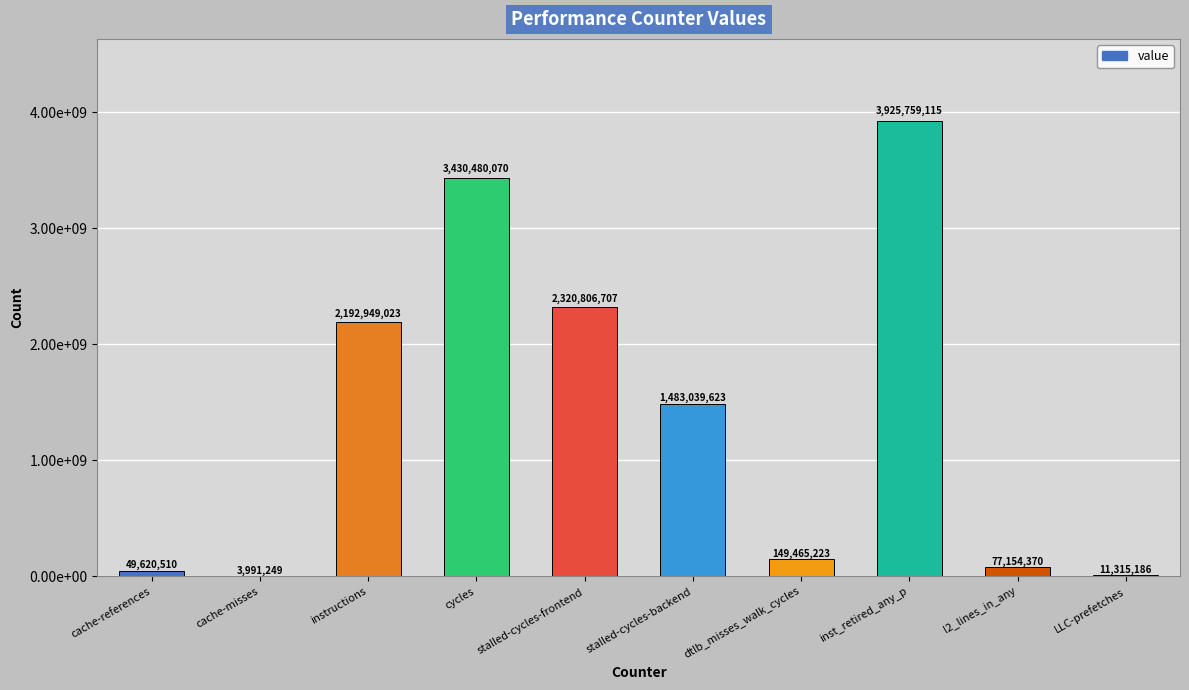

What is the value of the 3rd bar from the left?

2192949023